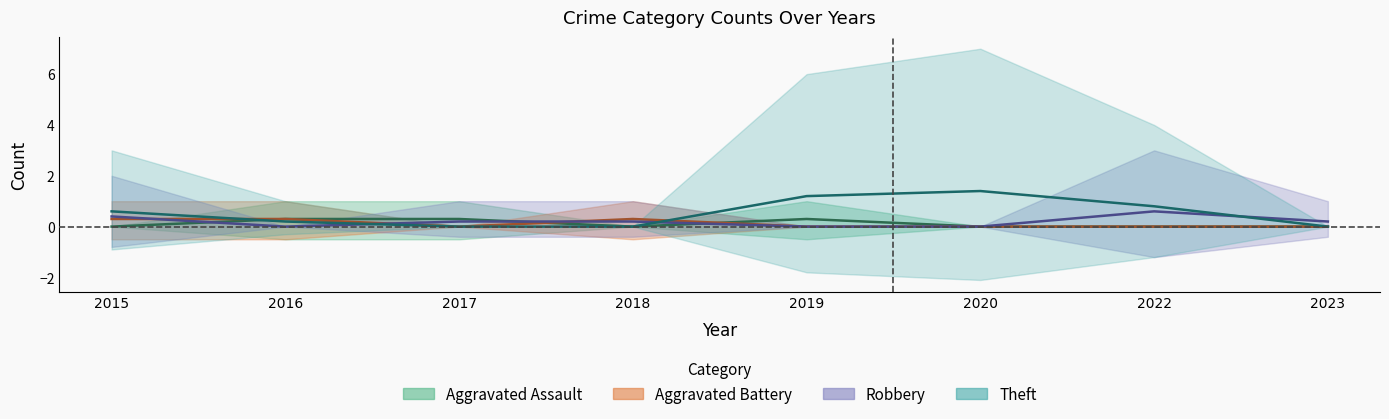

Count the number of categories in the chart.

8